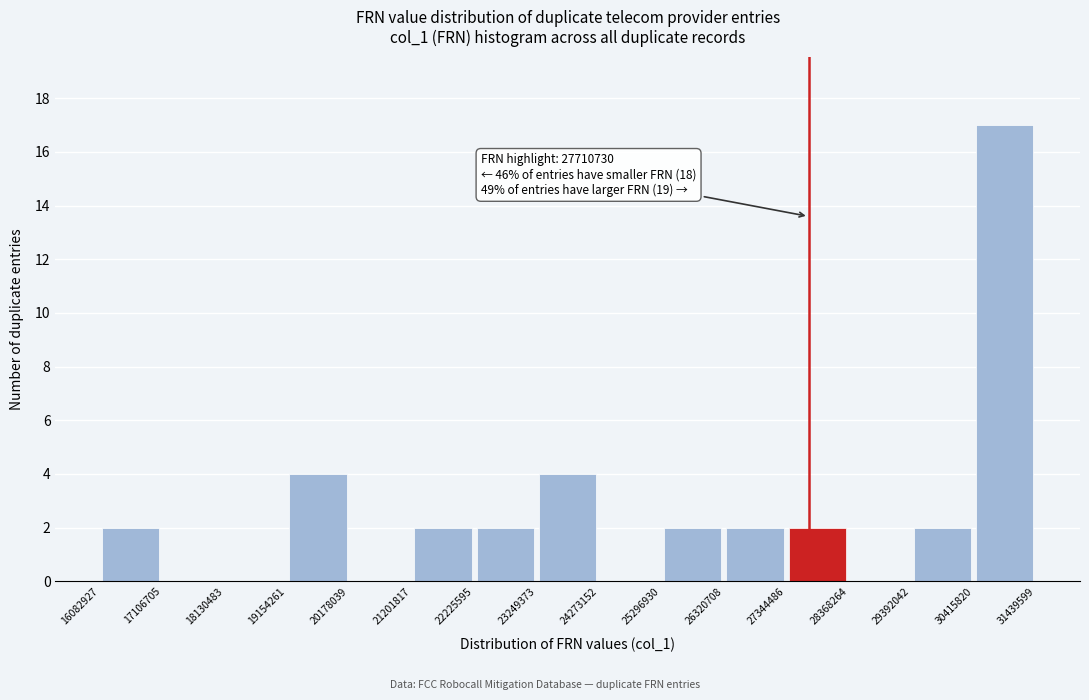

Which range on the x-axis has the tallest bar?

30415820 to 31439599